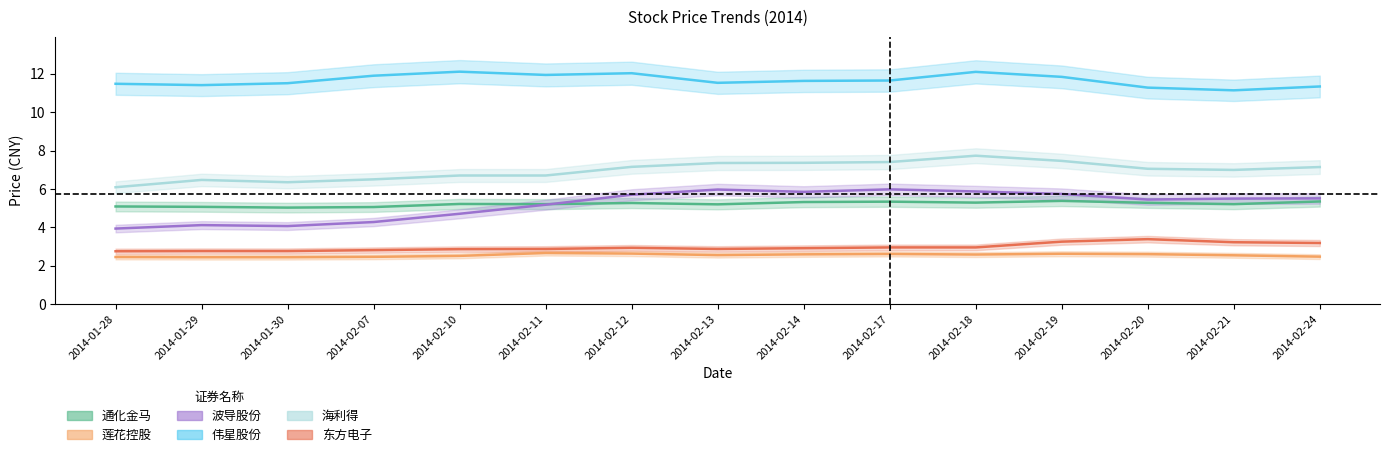

Where is 伟星股份 nearest to the value 11?

2014-02-21